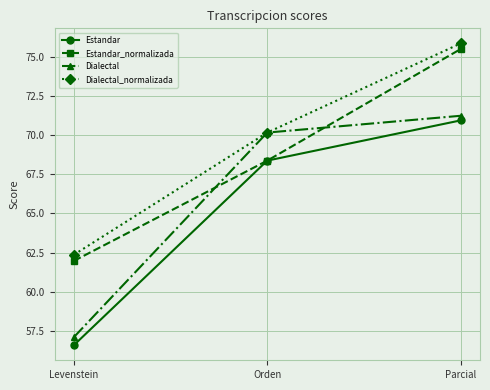

Reading left to right, list all the values displayed in this chart.

Estandar: 56.6	68.4	70.9
Estandar_normalizada: 62.0	68.4	75.5
Dialectal: 57.1	70.2	71.2
Dialectal_normalizada: 62.4	70.2	75.8